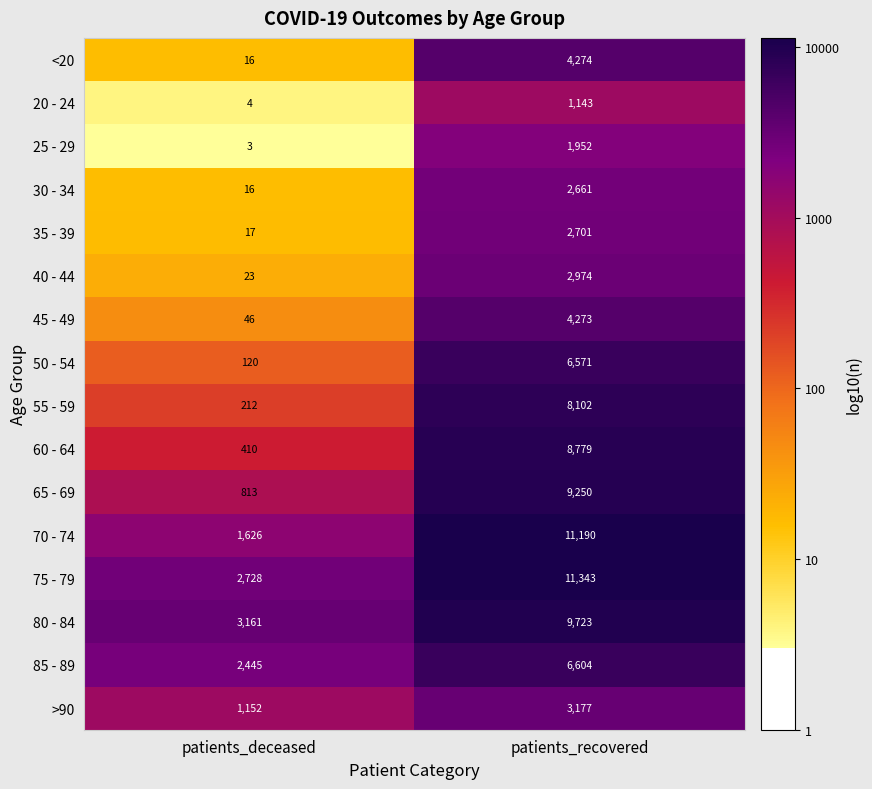

Between patients_deceased and patients_recovered, which series saw the biggest shift?

70 - 74